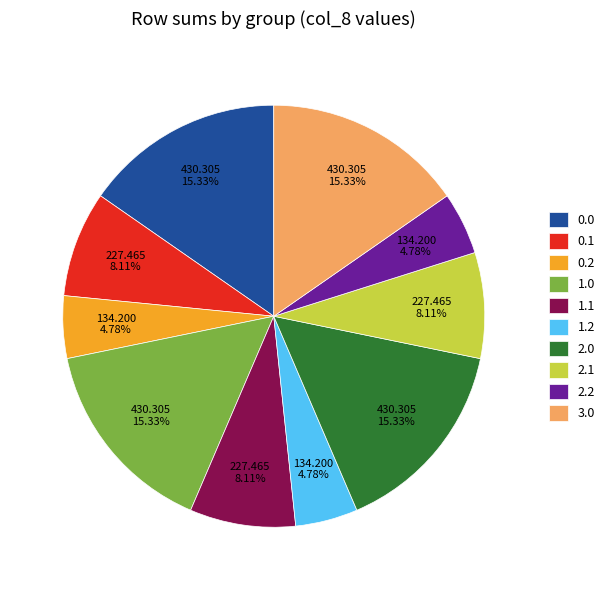

To the nearest percent, what is the average slice percentage?

10%